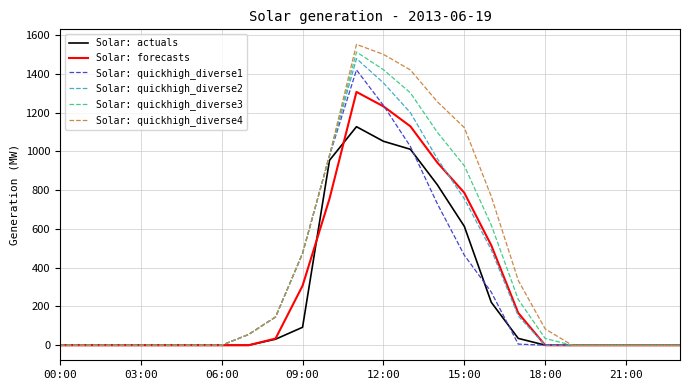

In Solar: quickhigh_diverse1, how many points are higher than both neighbors (excluding endpoints)?

1